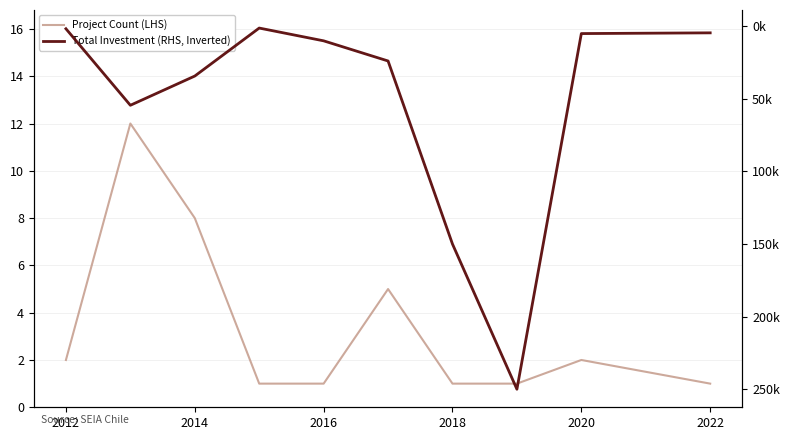

Which series has the largest total across all categories?

Total Investment (RHS, Inverted)